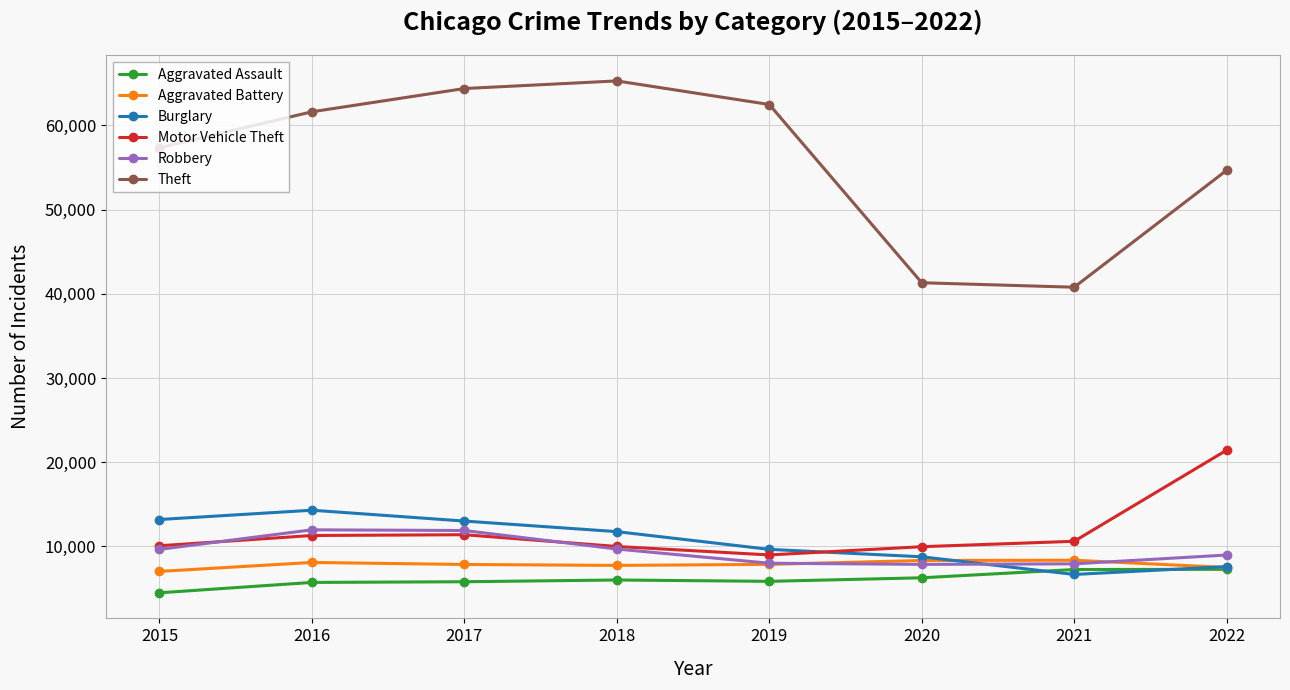

True or false: Theft and Aggravated Battery cross at least once.

False